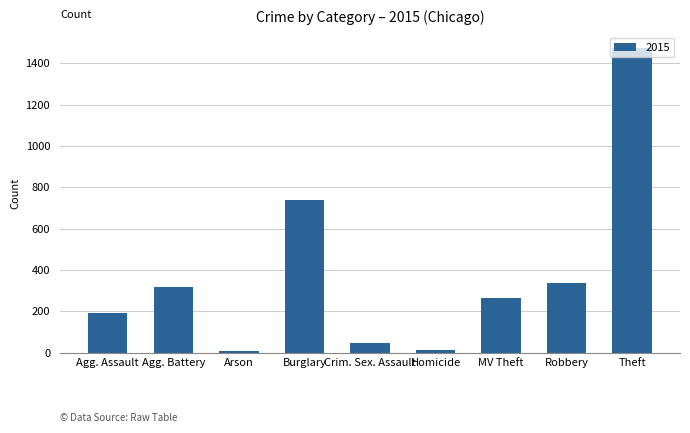

Which category has the highest value across all series?

Theft